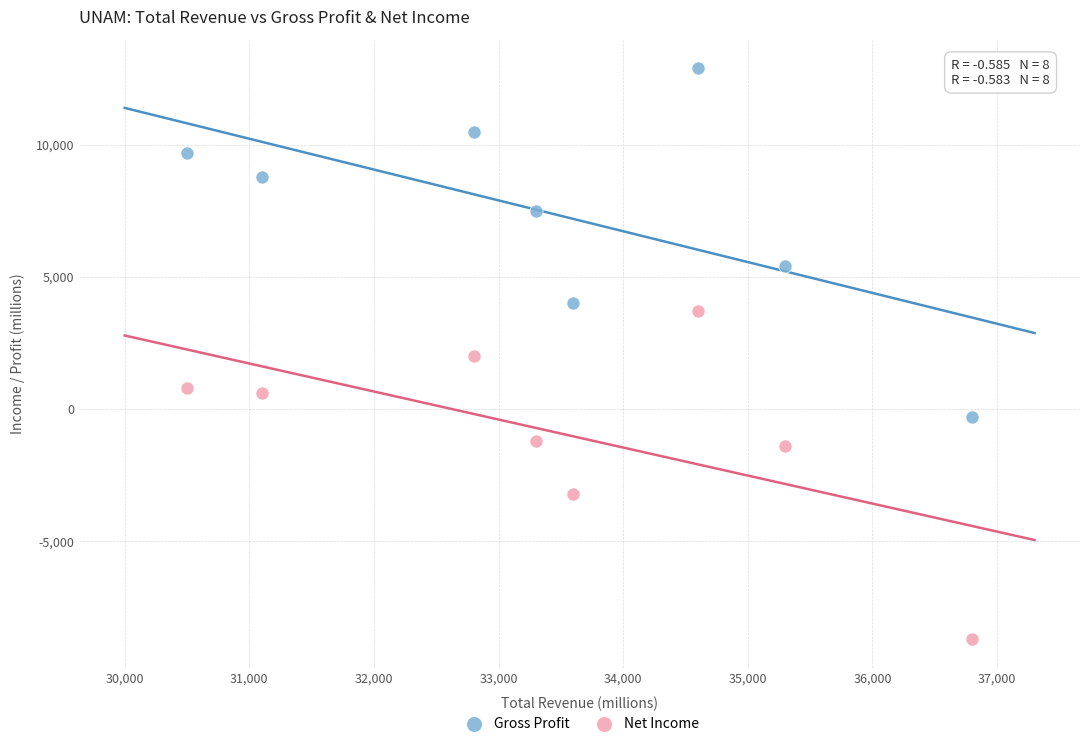

Which series contains the highest Y value?

Gross Profit